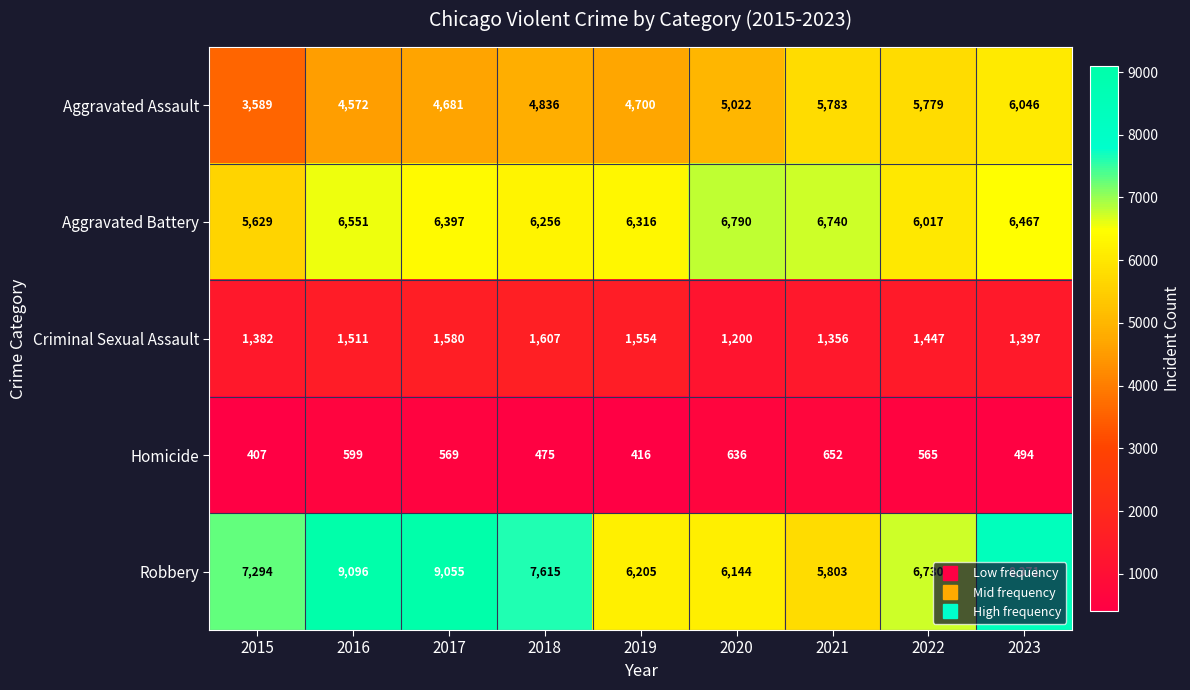

What is the sum of all Criminal Sexual Assault values?

13034